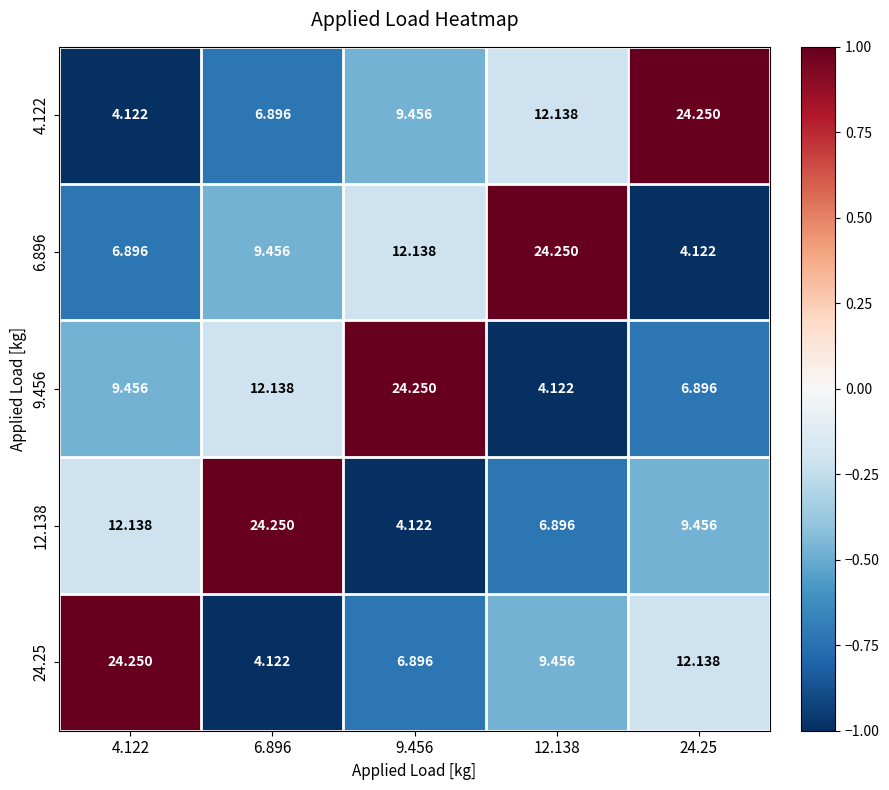

How many values in the 6.896 series exceed 9?

3